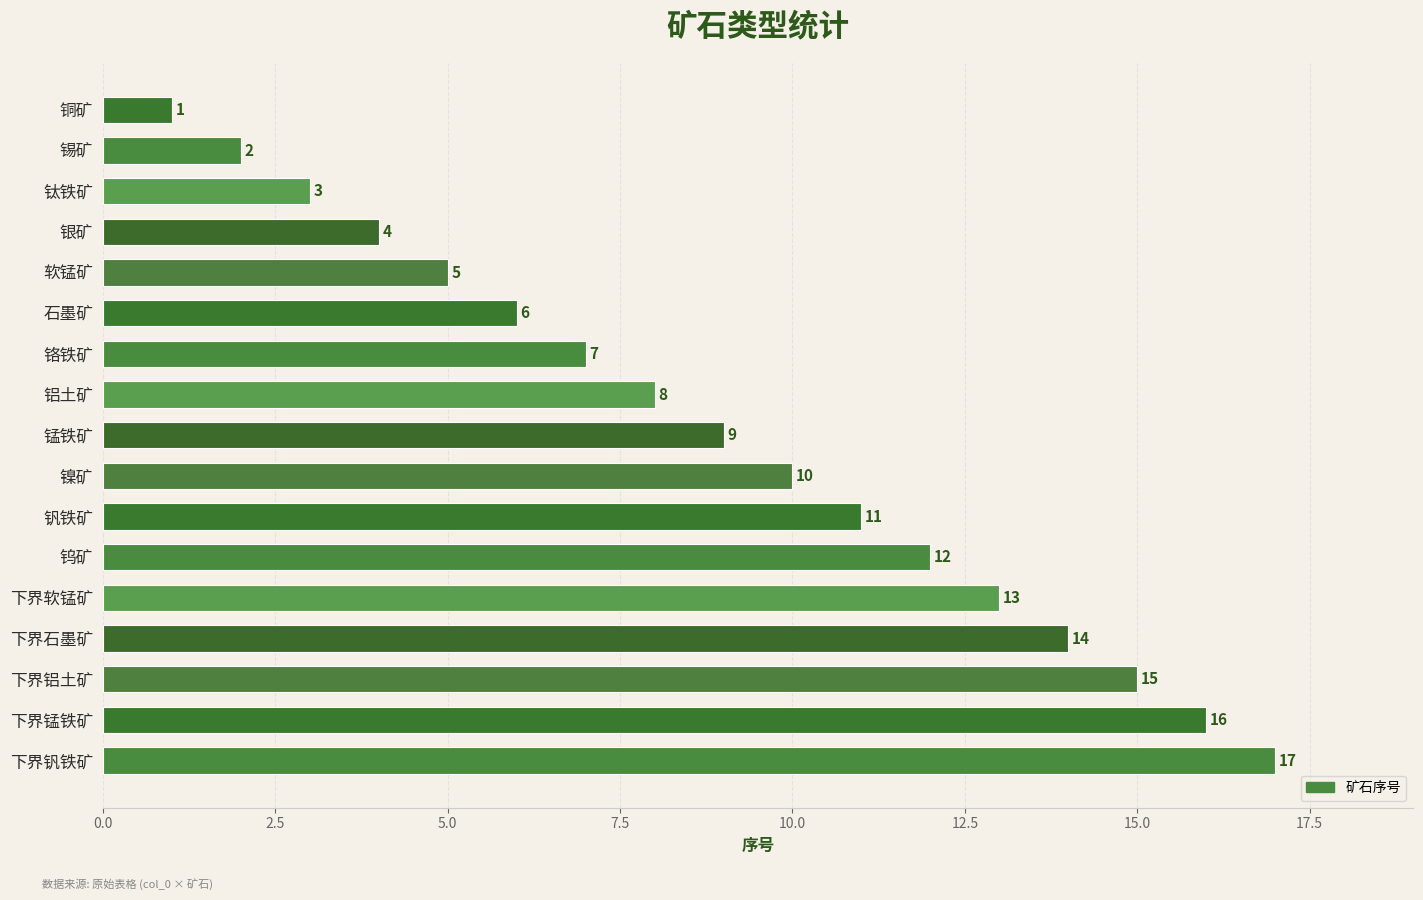

List the labels in order of value, largest first.

下界钒铁矿, 下界锰铁矿, 下界铝土矿, 下界石墨矿, 下界软锰矿, 钨矿, 钒铁矿, 镍矿, 锰铁矿, 铝土矿, 铬铁矿, 石墨矿, 软锰矿, 银矿, 钛铁矿, 锡矿, 铜矿